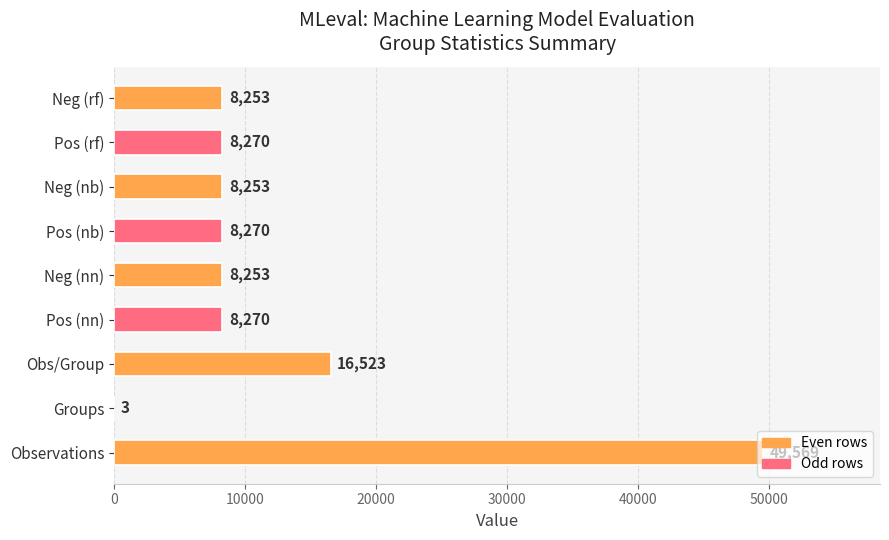

True or false: the data shows 2845 at Pos (rf).

False